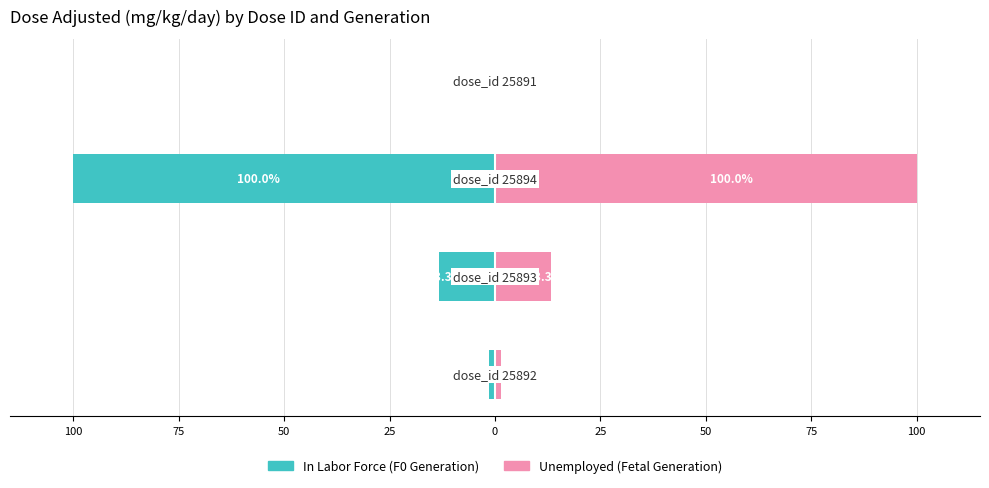

How many groups of bars are there?

4